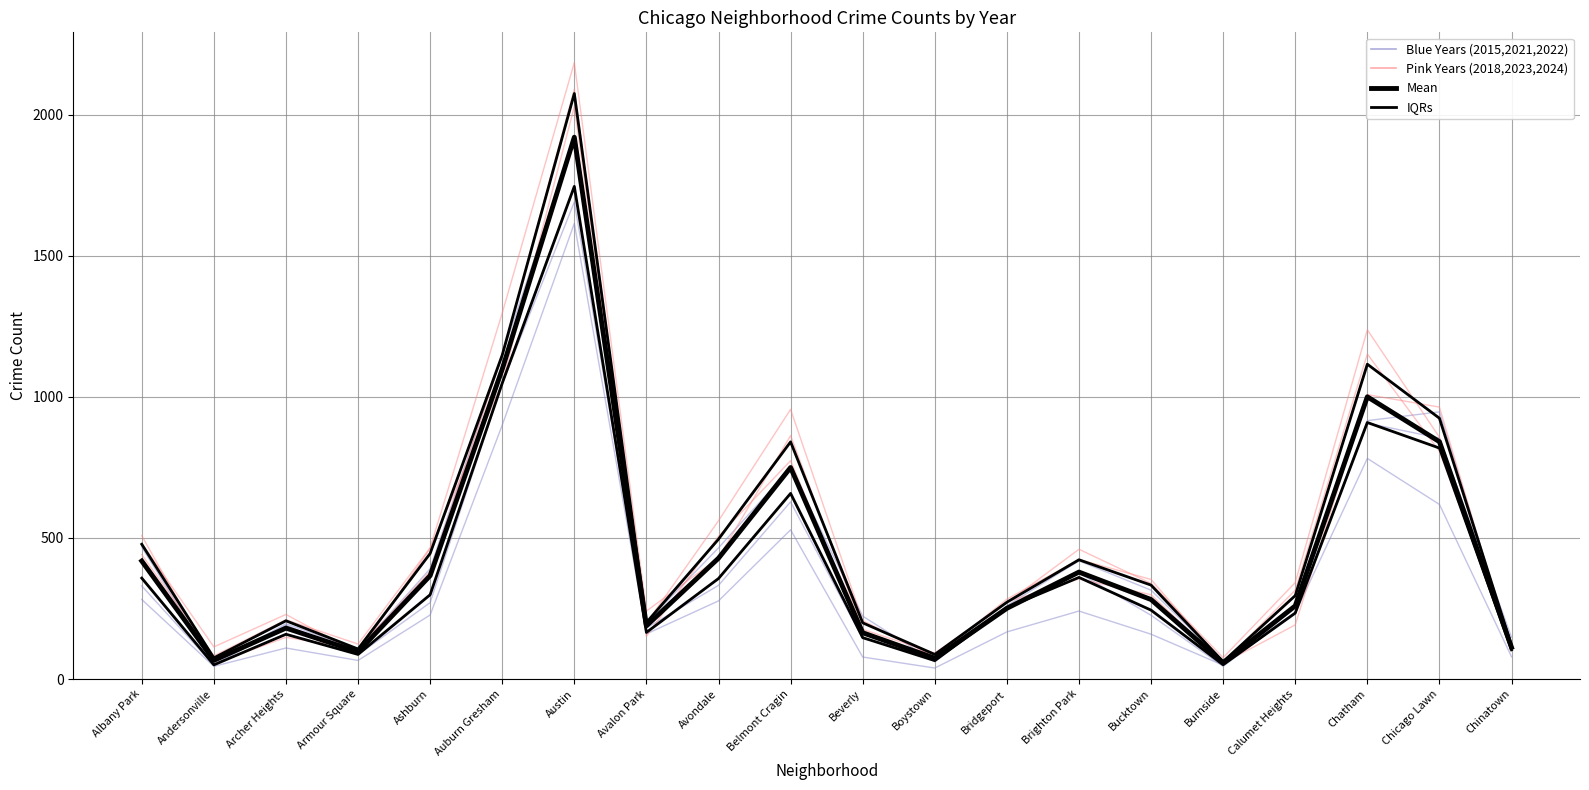

True or false: Mean and IQRs intersect in this chart.

False